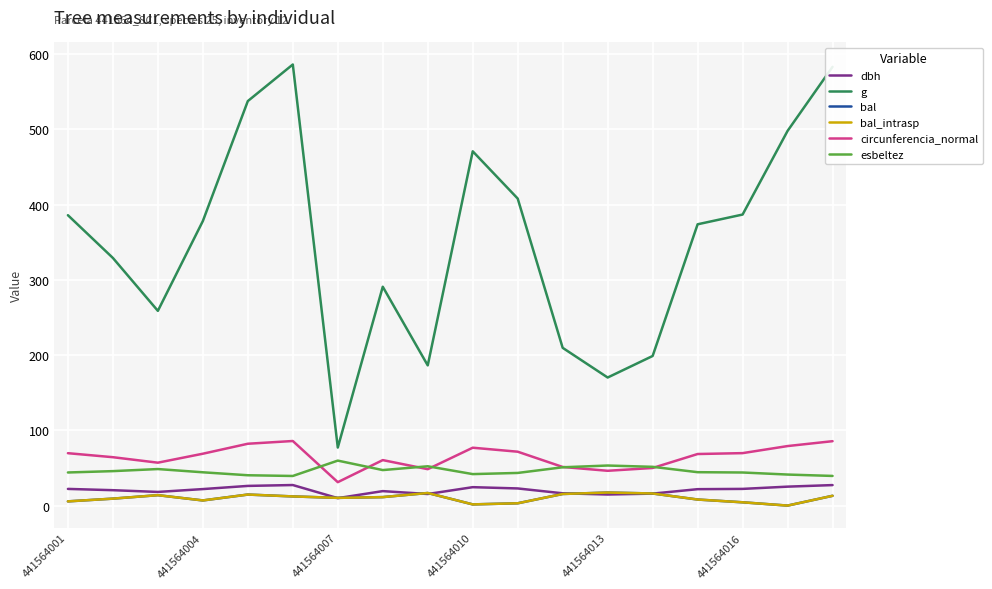

Does the chart have visible grid lines?

Yes